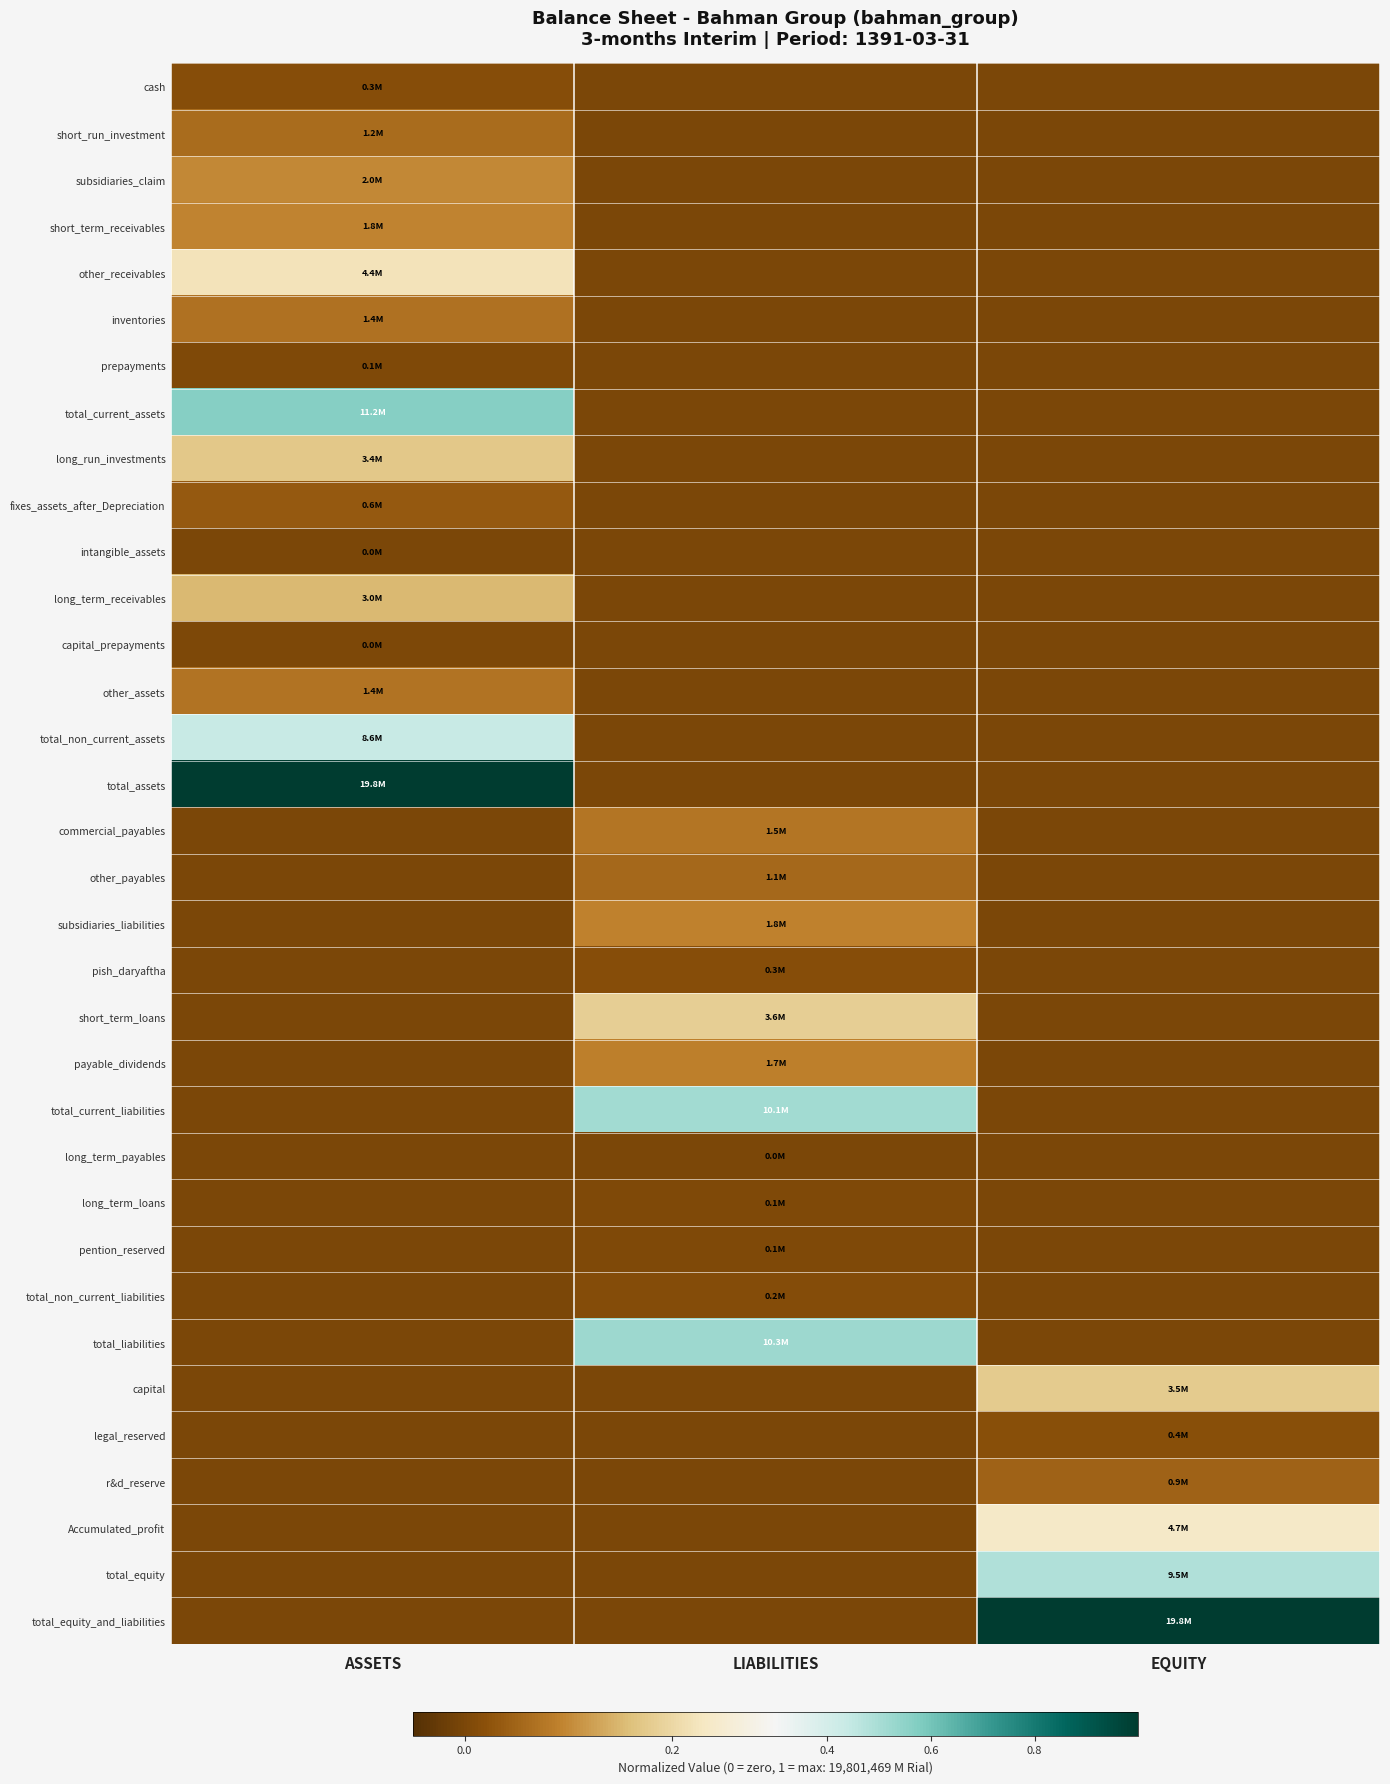

Reading left to right, list all the values displayed in this chart.

cash: ASSETS=0.0	LIABILITIES=0.0	EQUITY=0.0
short_run_investment: ASSETS=0.1	LIABILITIES=0.0	EQUITY=0.0
subsidiaries_claim: ASSETS=0.1	LIABILITIES=0.0	EQUITY=0.0
short_term_receivables: ASSETS=0.1	LIABILITIES=0.0	EQUITY=0.0
other_receivables: ASSETS=0.2	LIABILITIES=0.0	EQUITY=0.0
inventories: ASSETS=0.1	LIABILITIES=0.0	EQUITY=0.0
prepayments: ASSETS=0.0	LIABILITIES=0.0	EQUITY=0.0
total_current_assets: ASSETS=0.6	LIABILITIES=0.0	EQUITY=0.0
long_run_investments: ASSETS=0.2	LIABILITIES=0.0	EQUITY=0.0
fixes_assets_after_Depreciation: ASSETS=0.0	LIABILITIES=0.0	EQUITY=0.0
intangible_assets: ASSETS=0.0	LIABILITIES=0.0	EQUITY=0.0
long_term_receivables: ASSETS=0.2	LIABILITIES=0.0	EQUITY=0.0
capital_prepayments: ASSETS=0.0	LIABILITIES=0.0	EQUITY=0.0
other_assets: ASSETS=0.1	LIABILITIES=0.0	EQUITY=0.0
total_non_current_assets: ASSETS=0.4	LIABILITIES=0.0	EQUITY=0.0
total_assets: ASSETS=1.0	LIABILITIES=0.0	EQUITY=0.0
commercial_payables: ASSETS=0.0	LIABILITIES=0.1	EQUITY=0.0
other_payables: ASSETS=0.0	LIABILITIES=0.1	EQUITY=0.0
subsidiaries_liabilities: ASSETS=0.0	LIABILITIES=0.1	EQUITY=0.0
pish_daryaftha: ASSETS=0.0	LIABILITIES=0.0	EQUITY=0.0
short_term_loans: ASSETS=0.0	LIABILITIES=0.2	EQUITY=0.0
payable_dividends: ASSETS=0.0	LIABILITIES=0.1	EQUITY=0.0
total_current_liabilities: ASSETS=0.0	LIABILITIES=0.5	EQUITY=0.0
long_term_payables: ASSETS=0.0	LIABILITIES=0.0	EQUITY=0.0
long_term_loans: ASSETS=0.0	LIABILITIES=0.0	EQUITY=0.0
pention_reserved: ASSETS=0.0	LIABILITIES=0.0	EQUITY=0.0
total_non_current_liabilities: ASSETS=0.0	LIABILITIES=0.0	EQUITY=0.0
total_liabilities: ASSETS=0.0	LIABILITIES=0.5	EQUITY=0.0
capital: ASSETS=0.0	LIABILITIES=0.0	EQUITY=0.2
legal_reserved: ASSETS=0.0	LIABILITIES=0.0	EQUITY=0.0
r&d_reserve: ASSETS=0.0	LIABILITIES=0.0	EQUITY=0.0
Accumulated_profit: ASSETS=0.0	LIABILITIES=0.0	EQUITY=0.2
total_equity: ASSETS=0.0	LIABILITIES=0.0	EQUITY=0.5
total_equity_and_liabilities: ASSETS=0.0	LIABILITIES=0.0	EQUITY=1.0